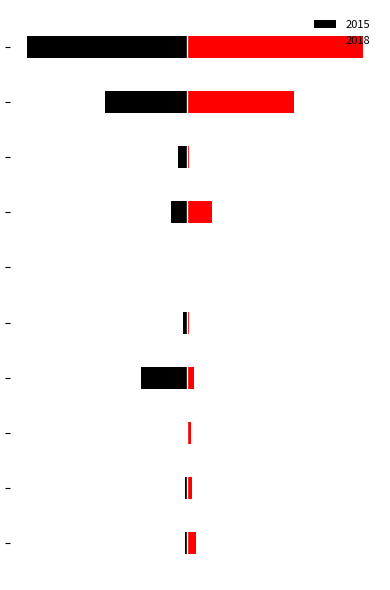

Where is Black nearest to the value -45?

Theft